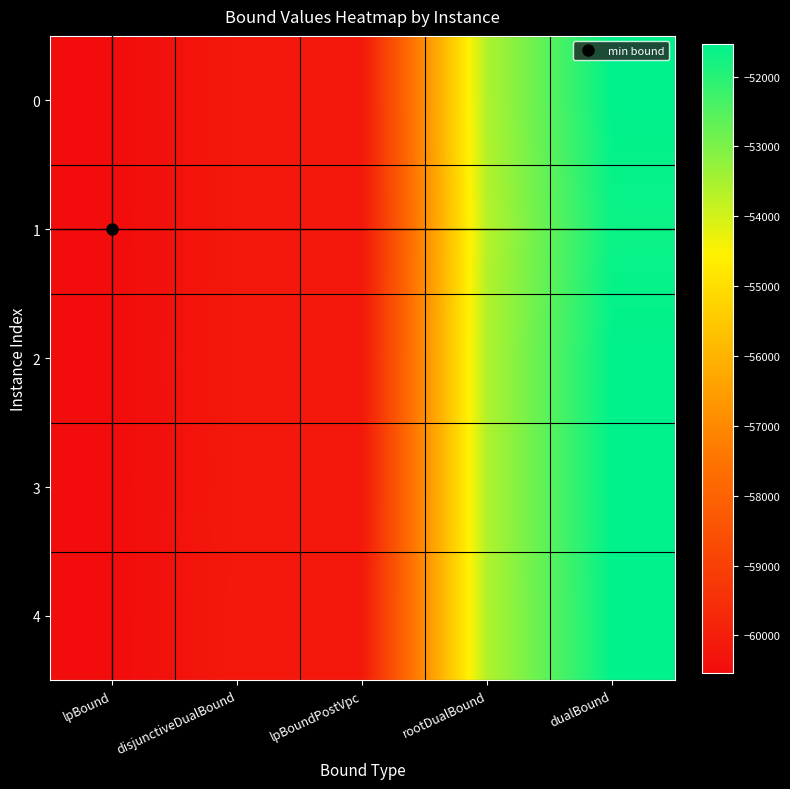

Which has a higher value, lpBound or rootDualBound?

rootDualBound